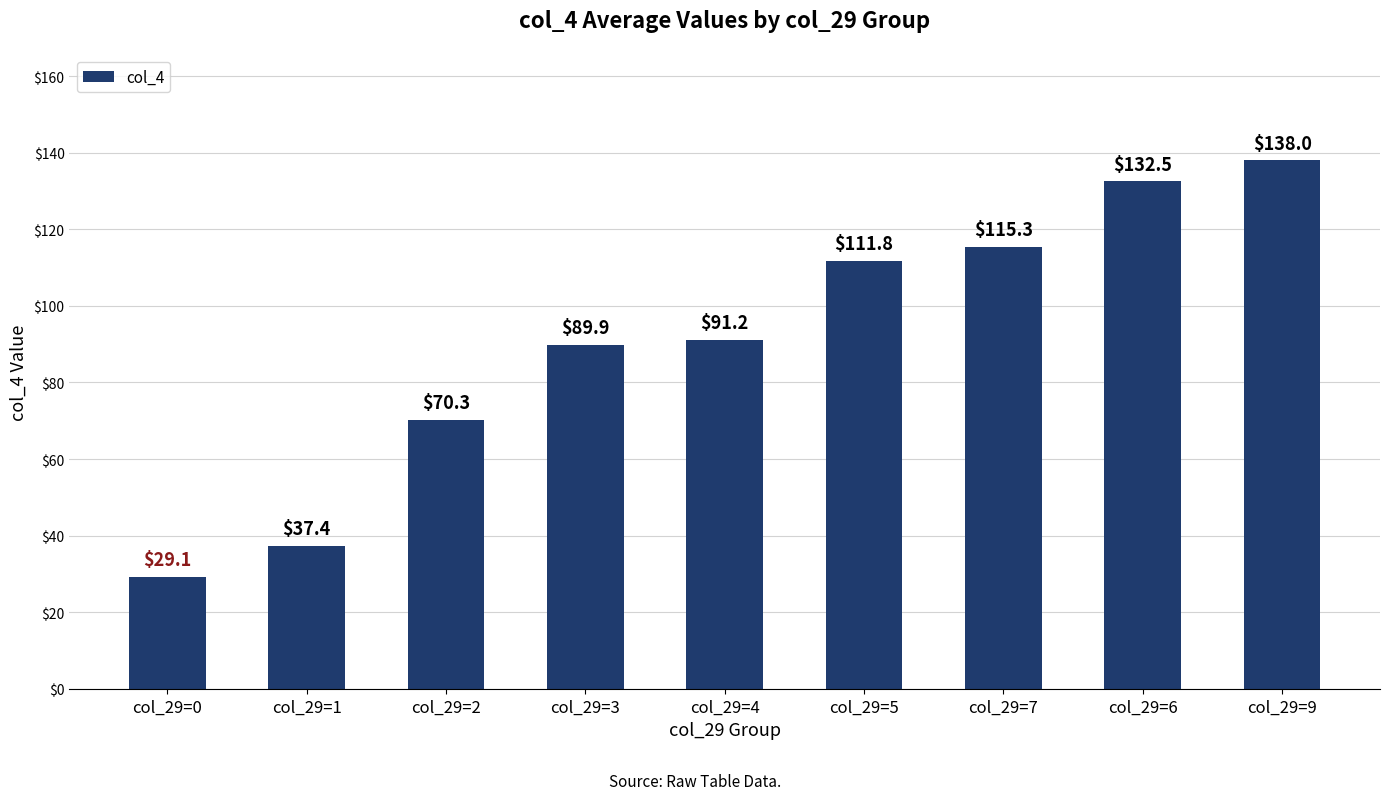

What is the difference between the values at col_29=9 and col_29=2?

67.7